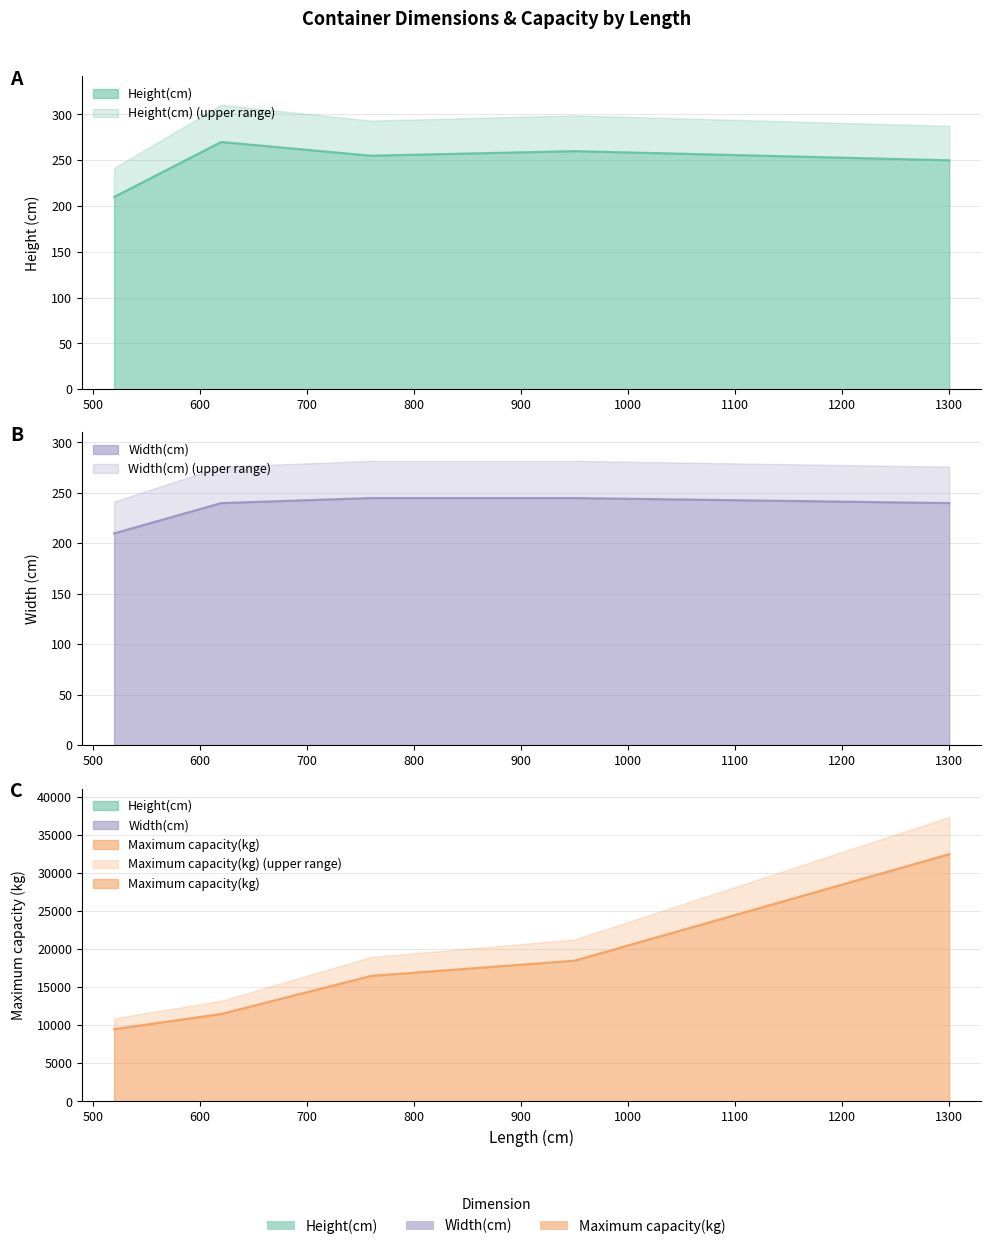

At which category is the sum across all series the highest?

1300